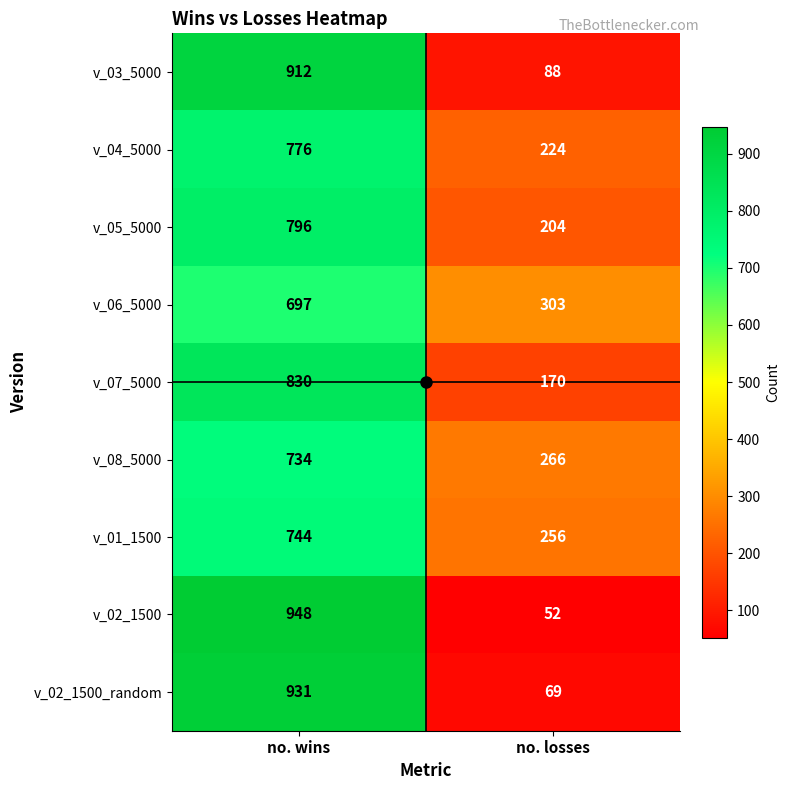

The value of v_02_1500 at no. wins is 948. True or false?

True